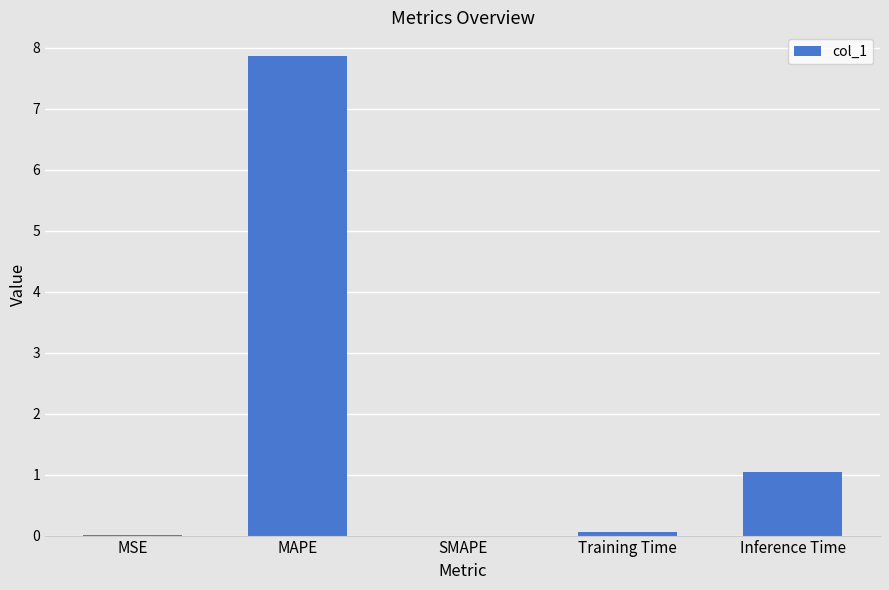

What is the sum of all values?

8.9